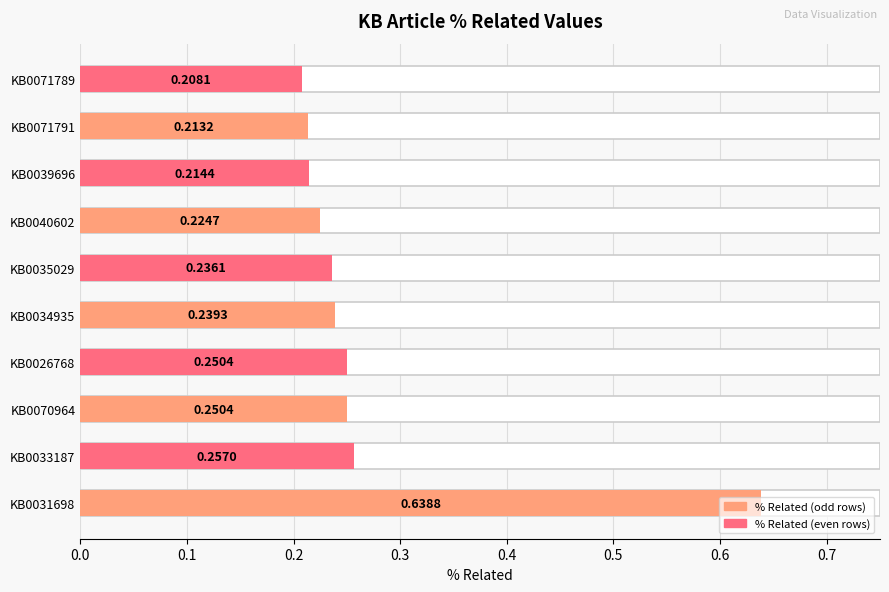

Which has a higher value, KB0040602 or KB0071791?

KB0040602